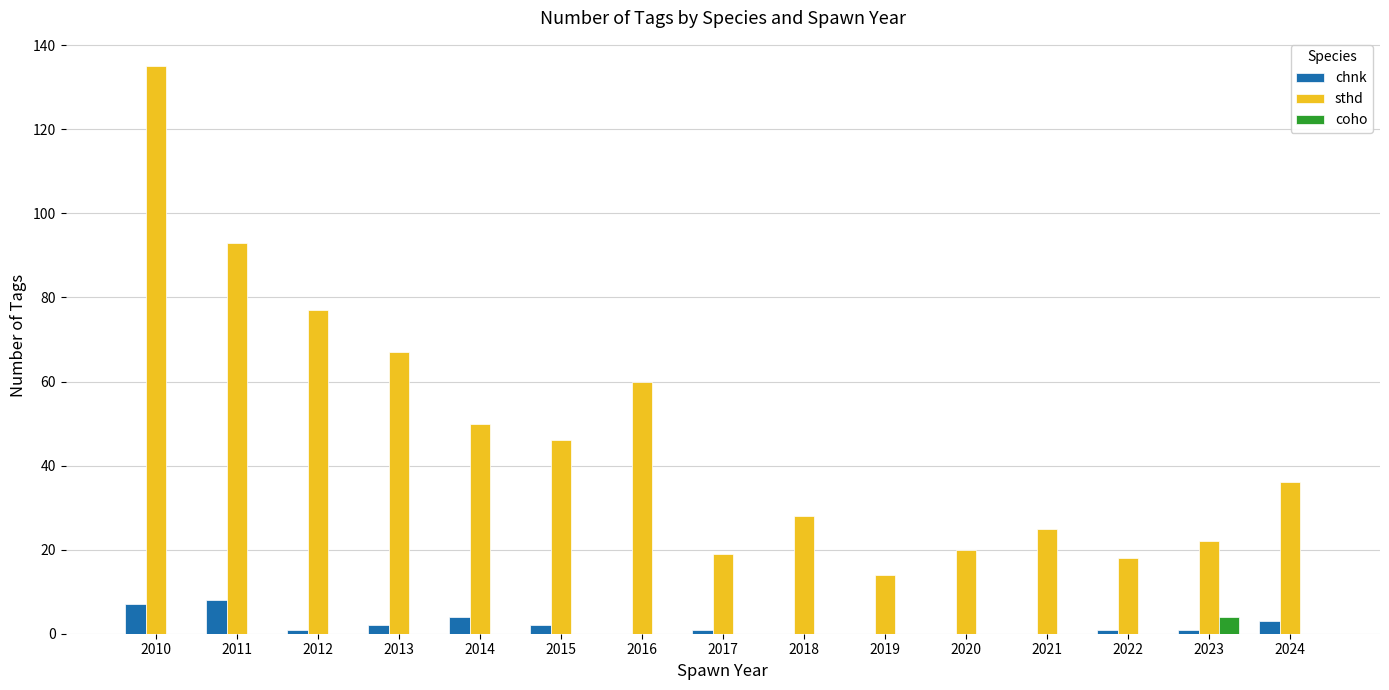

Which category has the highest value across all series?

2010